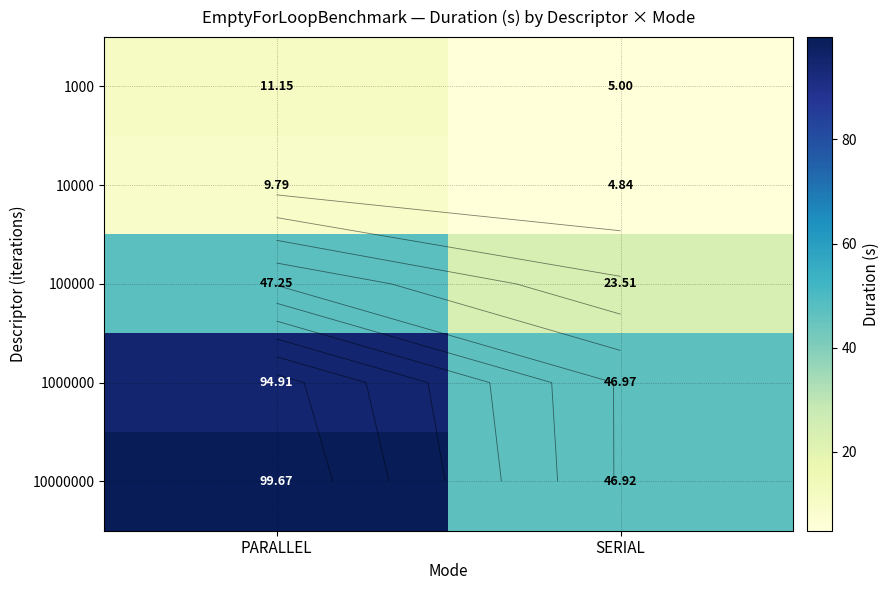

Which category has the lowest value across all series?

SERIAL